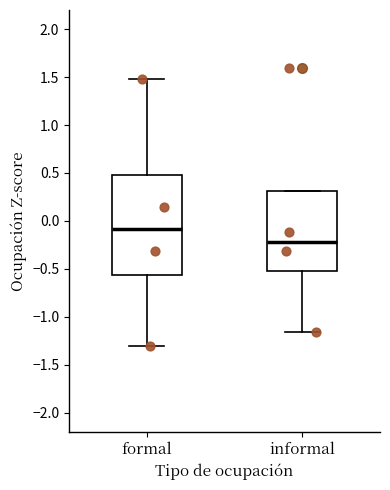

Which box is the tallest, from its lower edge to its upper edge?

formal